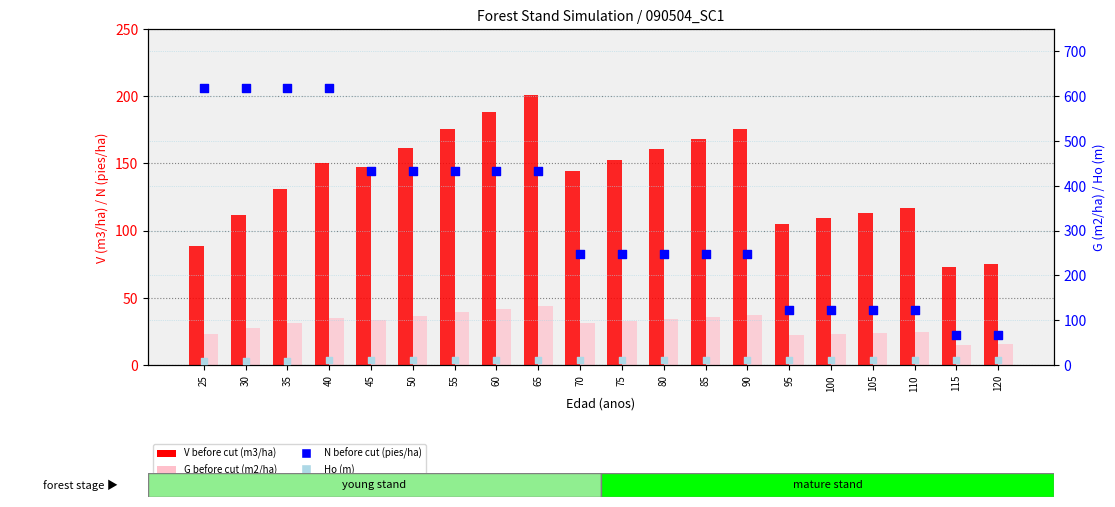

Is the value of Ho (m) at 30 greater than the value of V before cut (m3/ha) at 115?

No